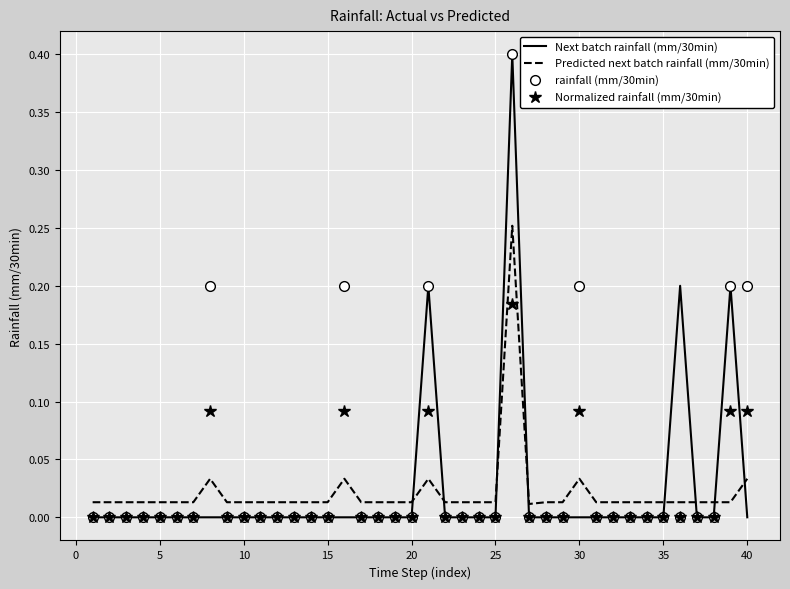

What is the greatest value displayed?

0.4